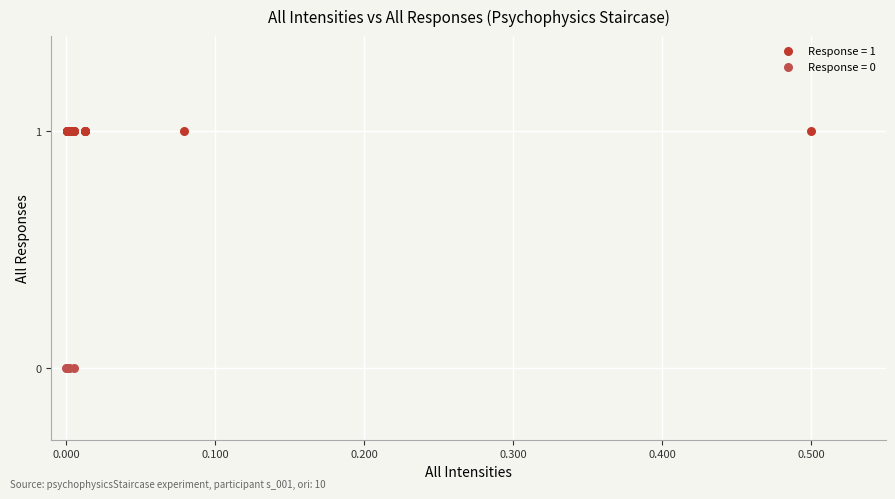

What are all the series names shown in the legend?

Response = 1, Response = 0